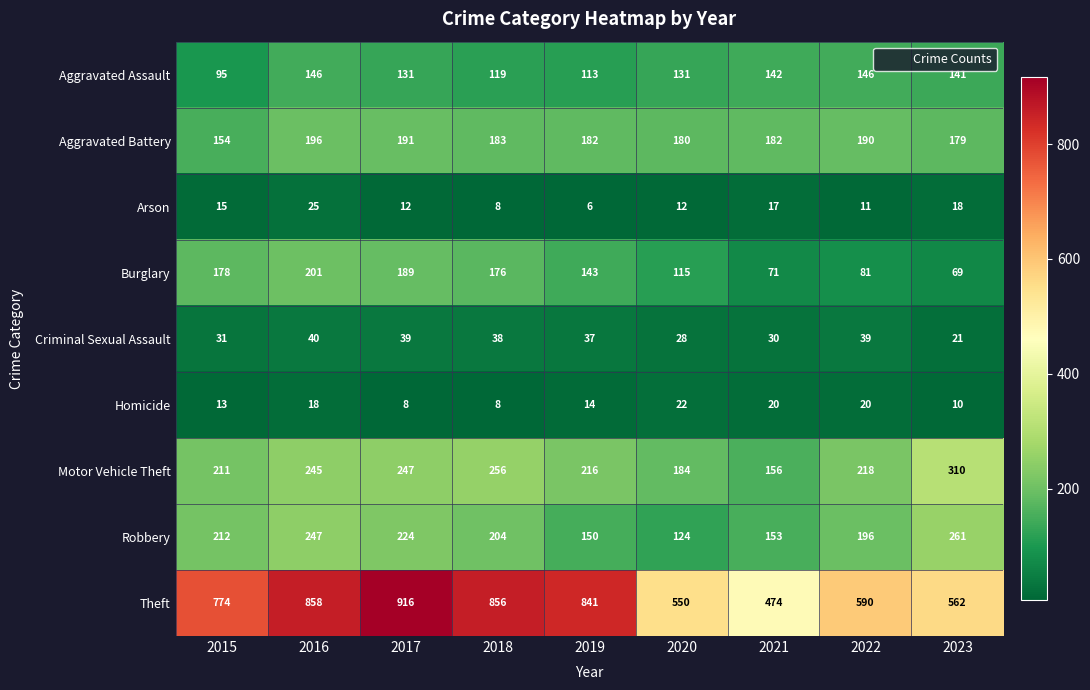

Which category has the highest value across all series?

2017